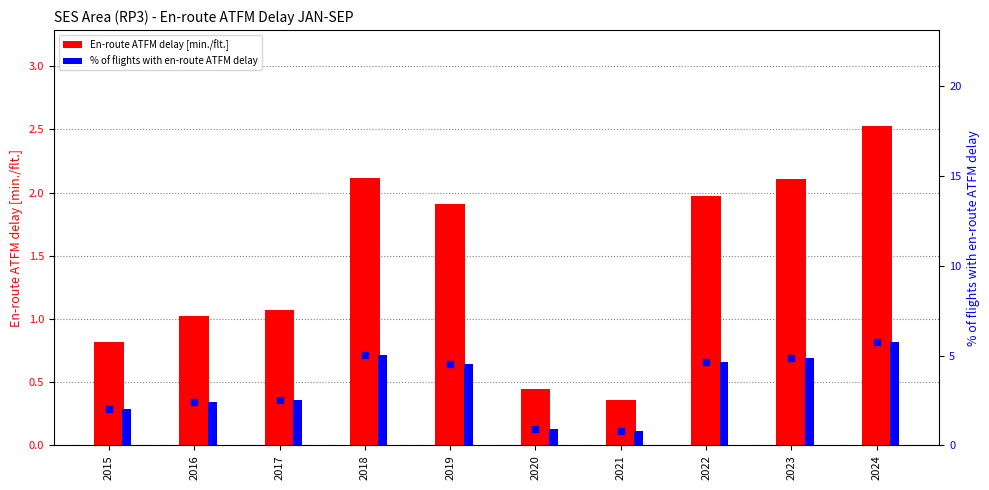

Is the value of % of flights with en-route ATFM delay at 2017 greater than the value of En-route ATFM delay [min./flt.] at 2022?

Yes